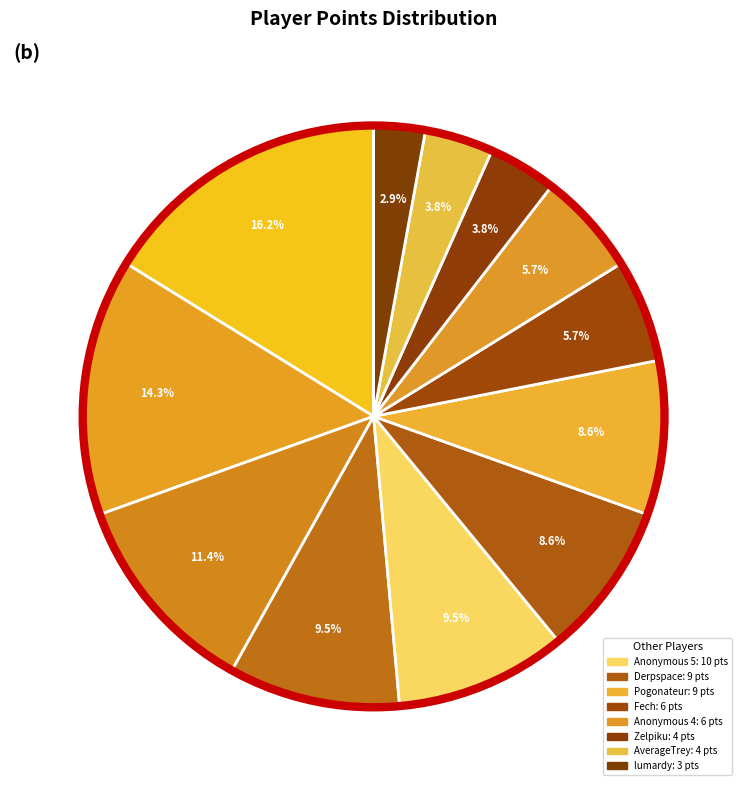

Count the number of slices in the pie.

12